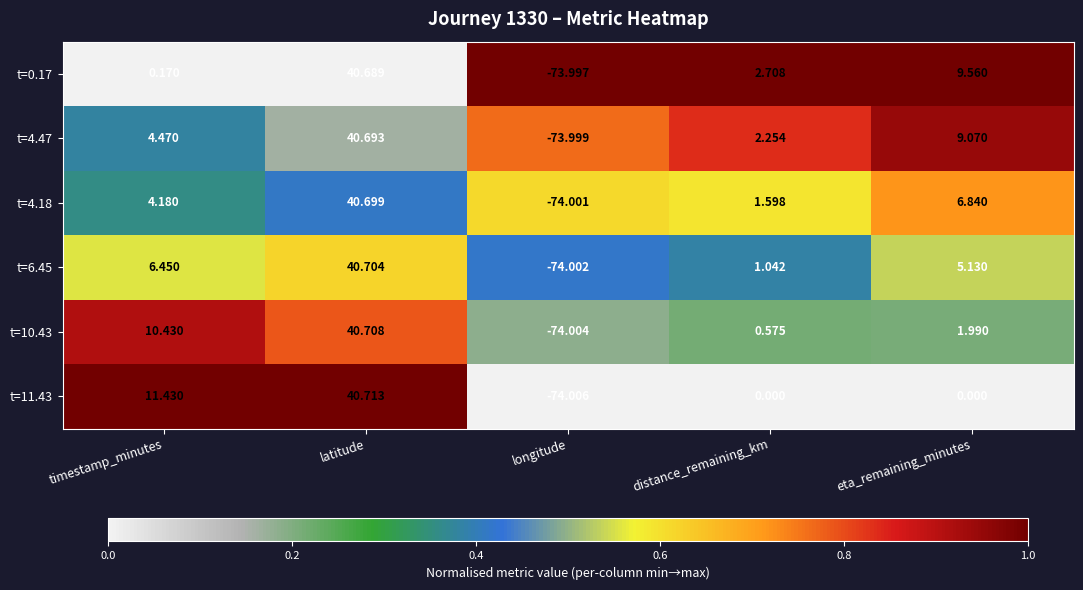

At which label does t=4.18 reach its minimum?

longitude